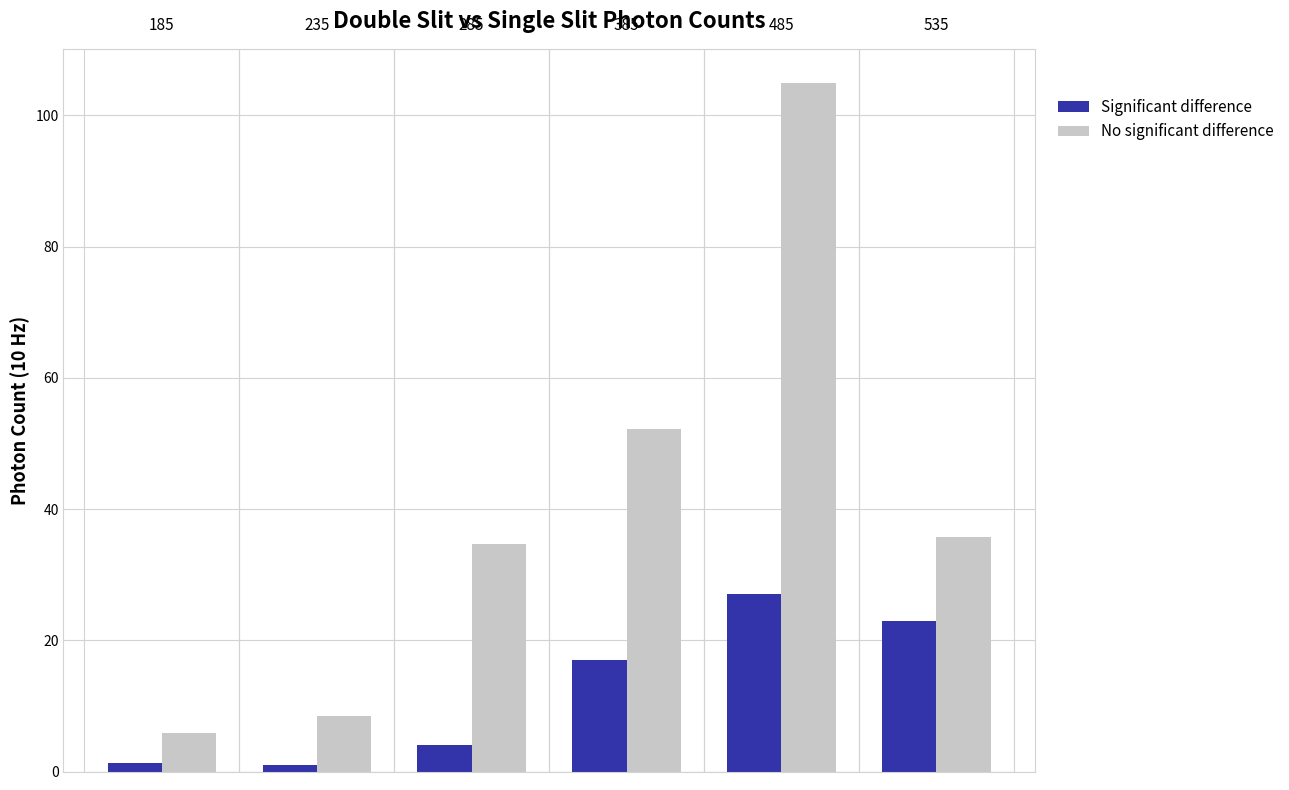

How many bars are there in each group?

2